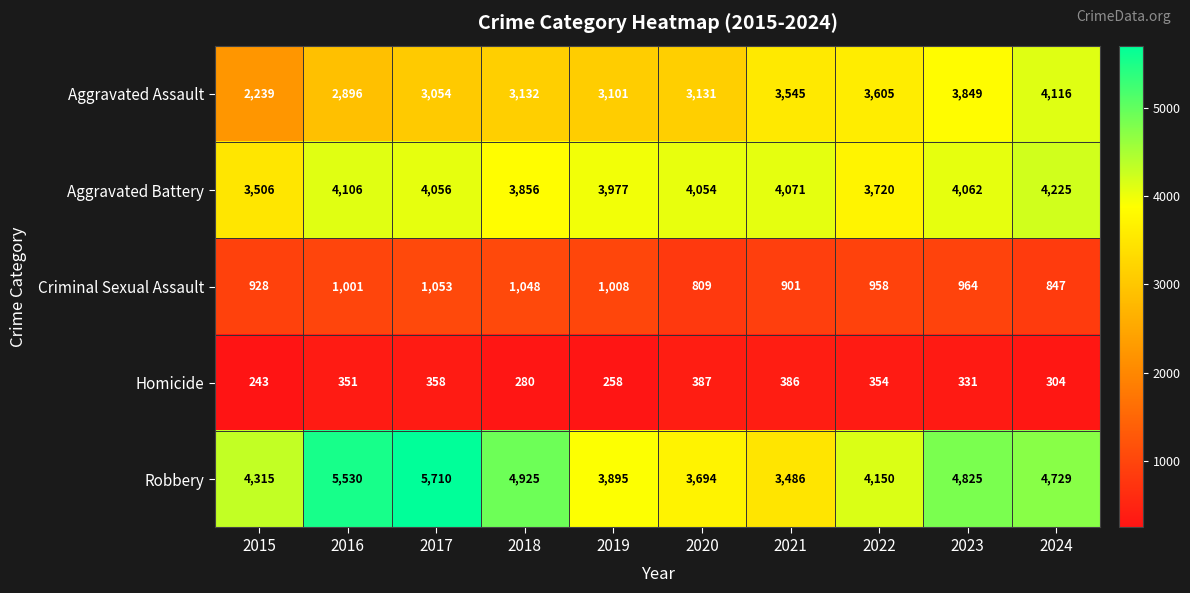

What is the difference between the second highest and minimum values in the Aggravated Assault series?

1610